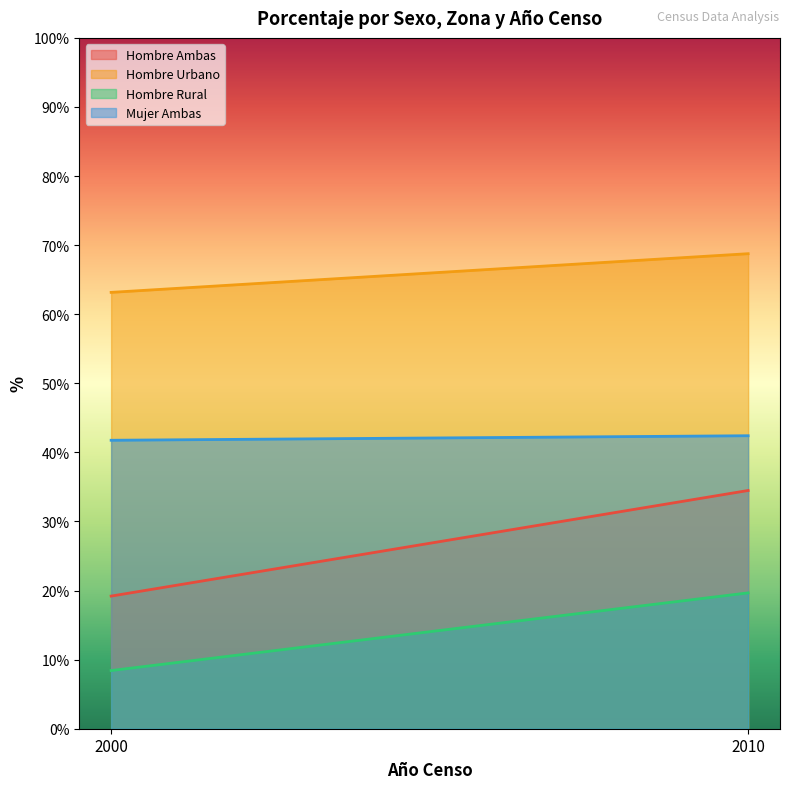

Rank the series by their maximum value, from lowest to highest.

Hombre Rural, Hombre Ambas, Mujer Ambas, Hombre Urbano